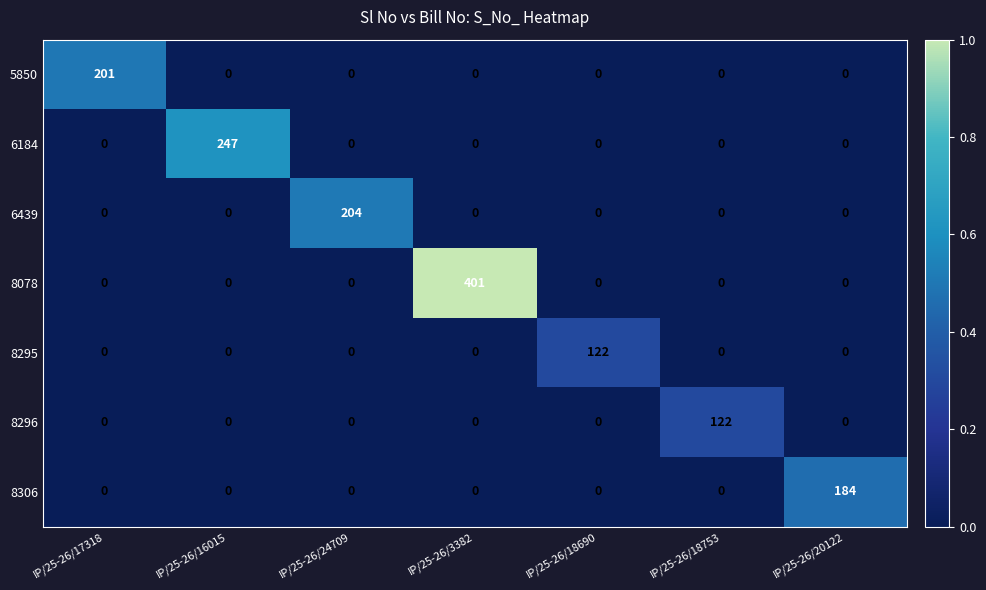

At how many categories does at least one series exceed 128?

5